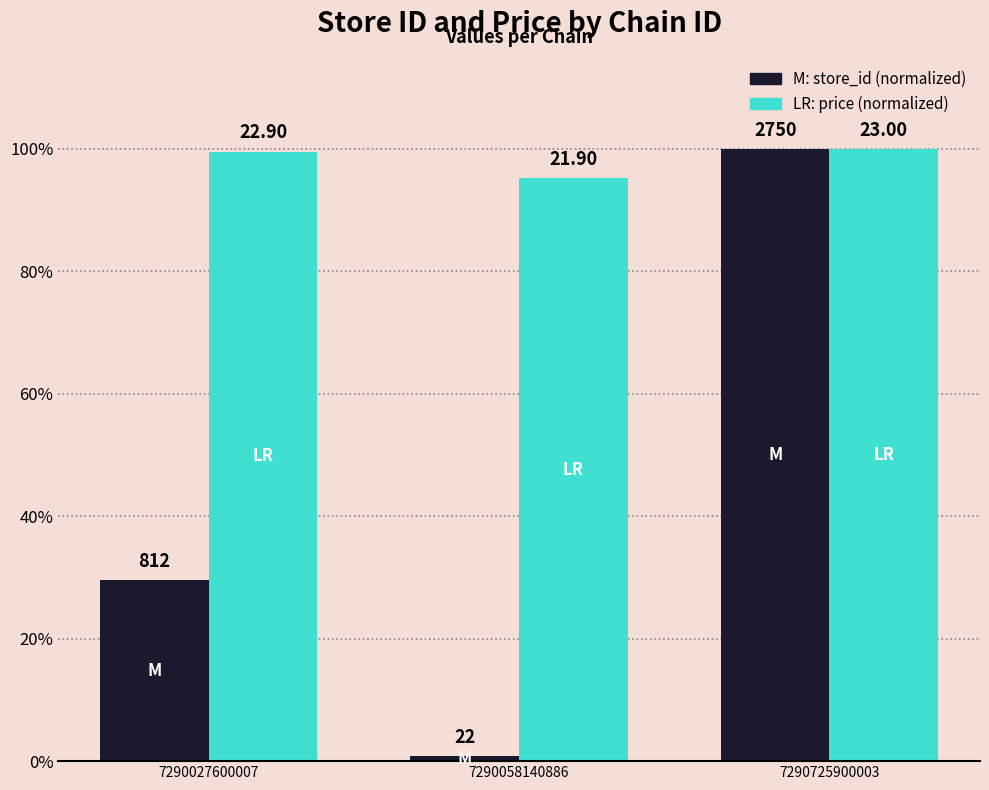

Between 7290058140886 and 7290027600007, which is larger?

7290027600007